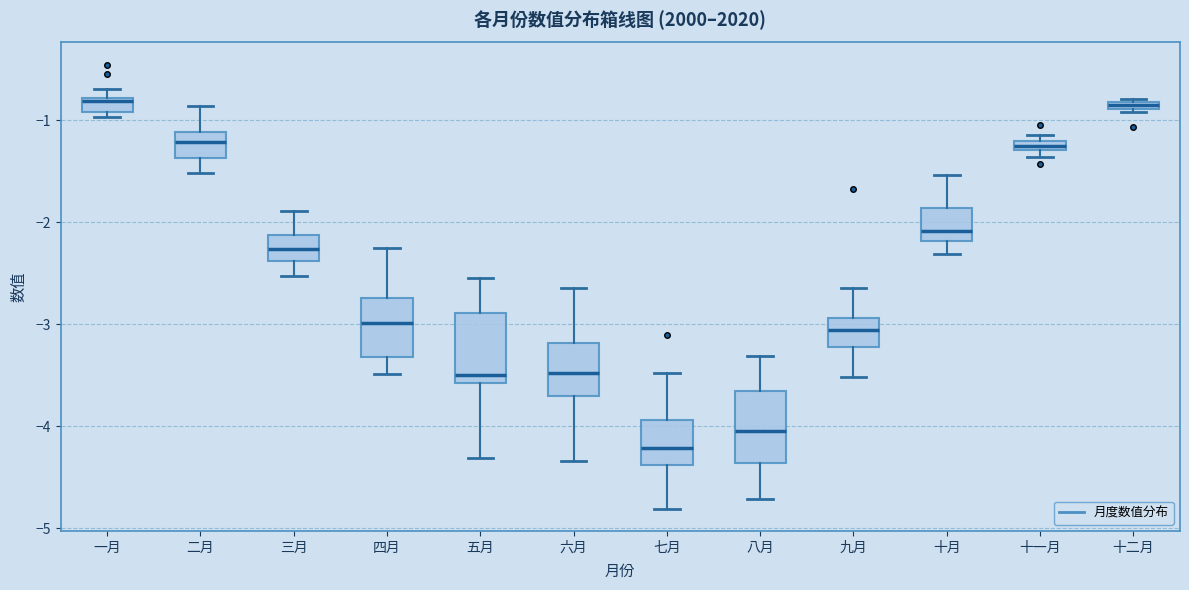

Where does the median line of the box for 三月 sit on the y-axis? The values are not printed on the chart, so give them approximately, as read against the axis.

-2.3